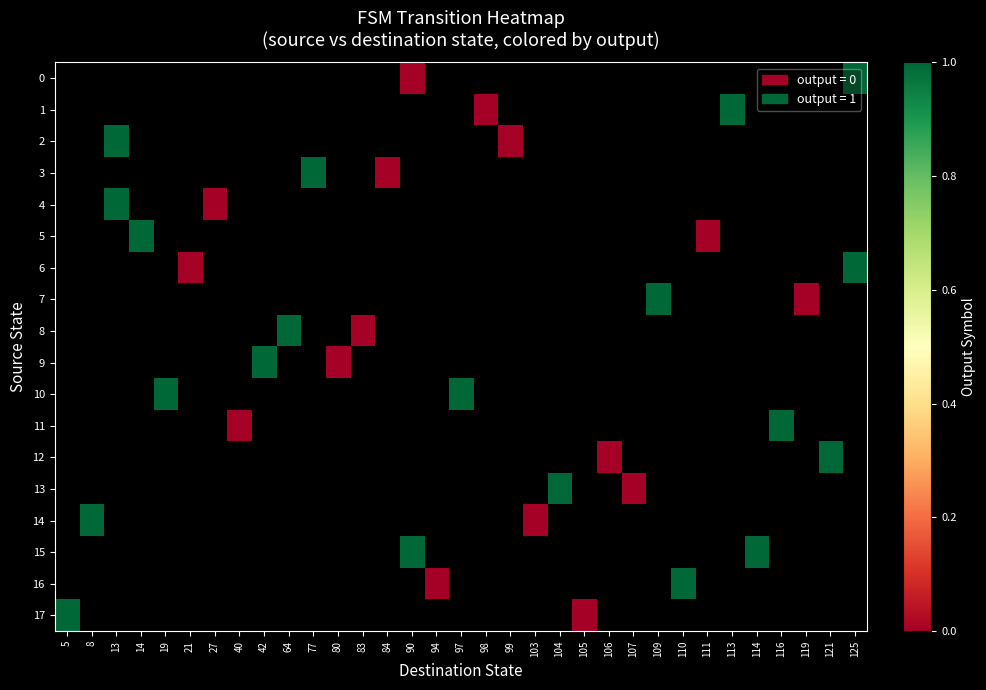

Which label corresponds to the largest value in the chart?

125